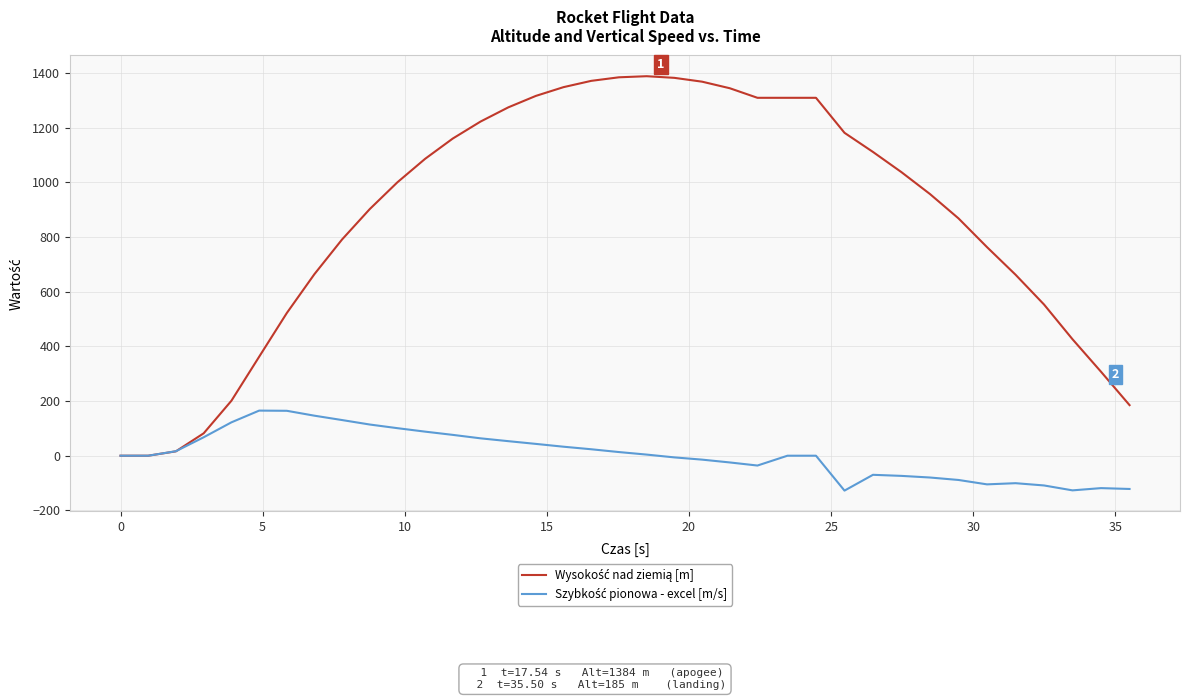

What is the smallest value displayed?

-127.6